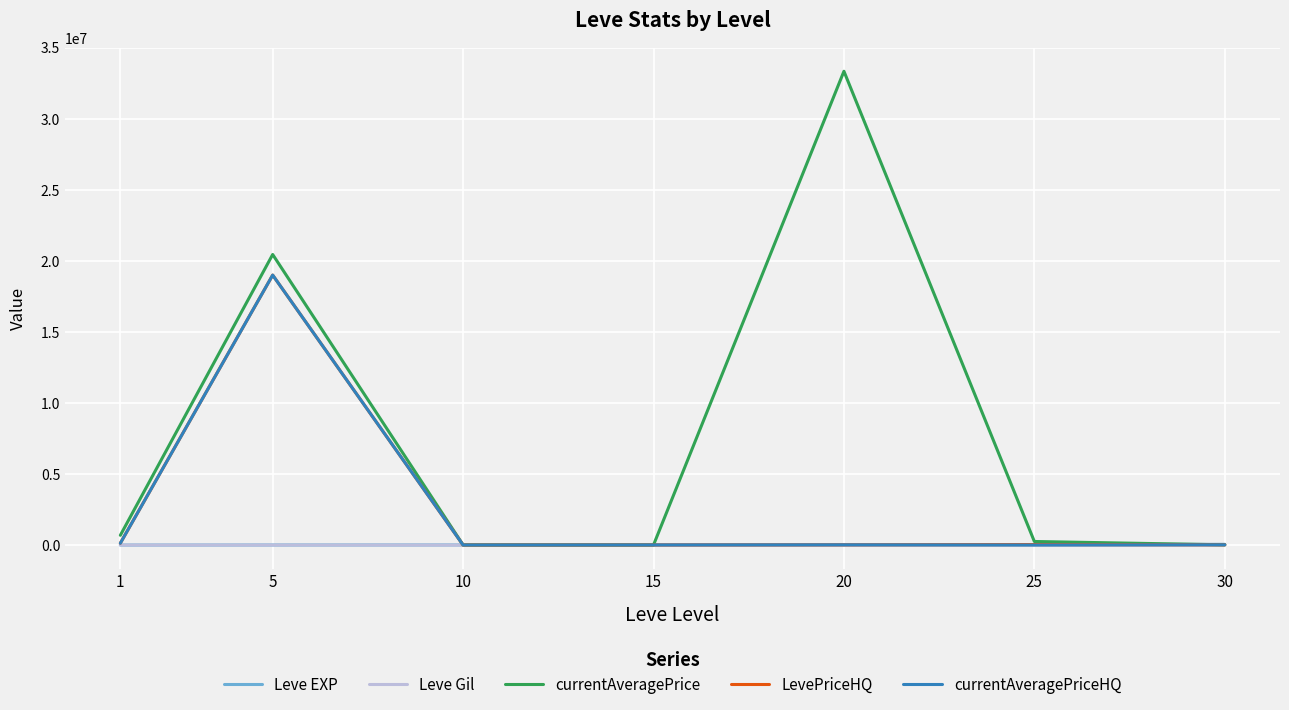

What value does the Leve Gil series have at 10?

172.0